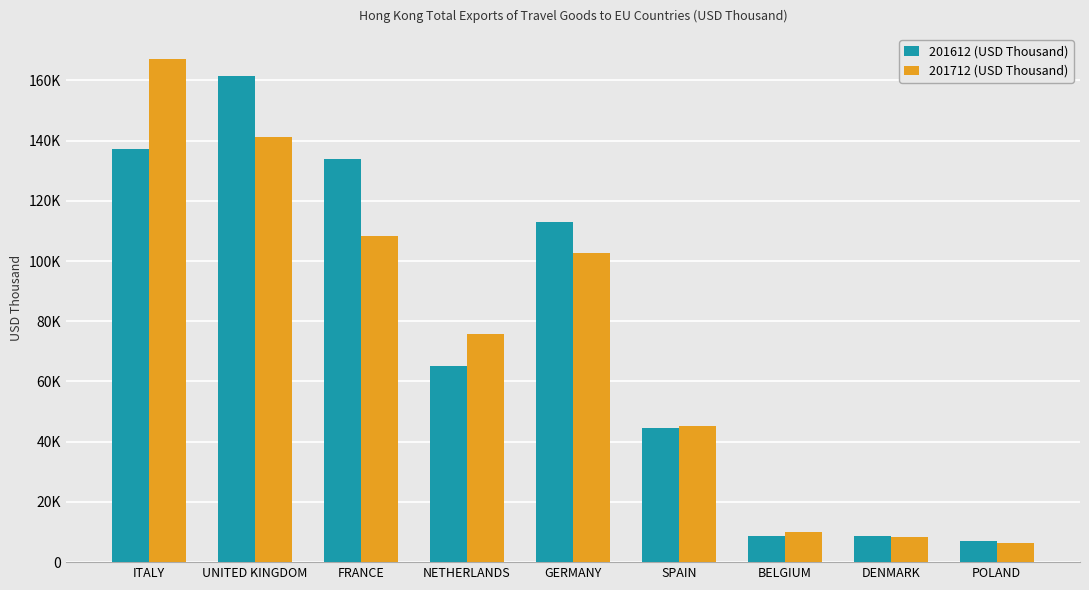

Does the chart contain any negative values?

No